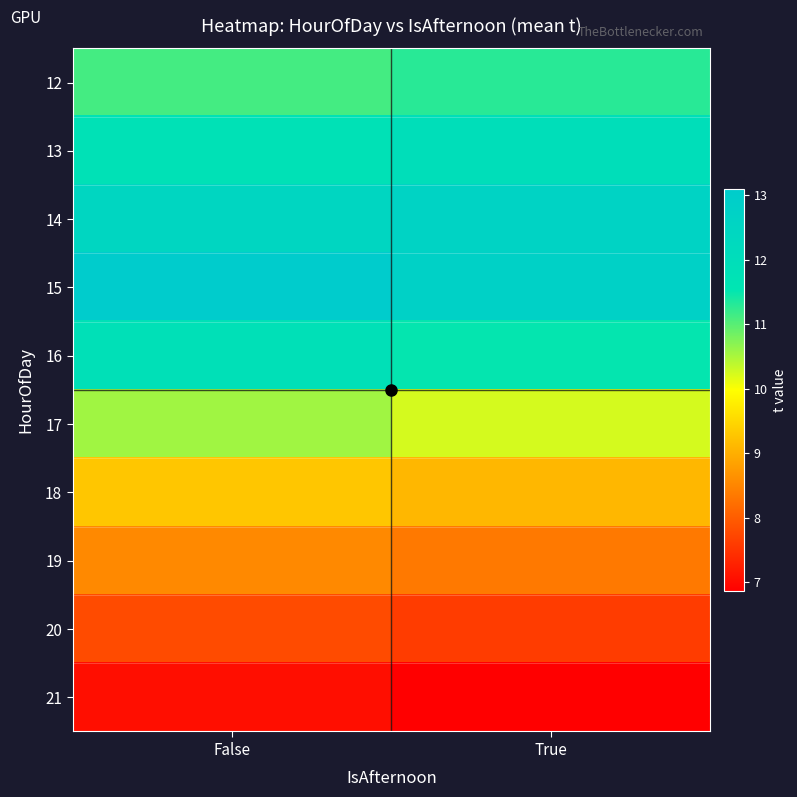

What is the maximum value shown in the chart?

13.1